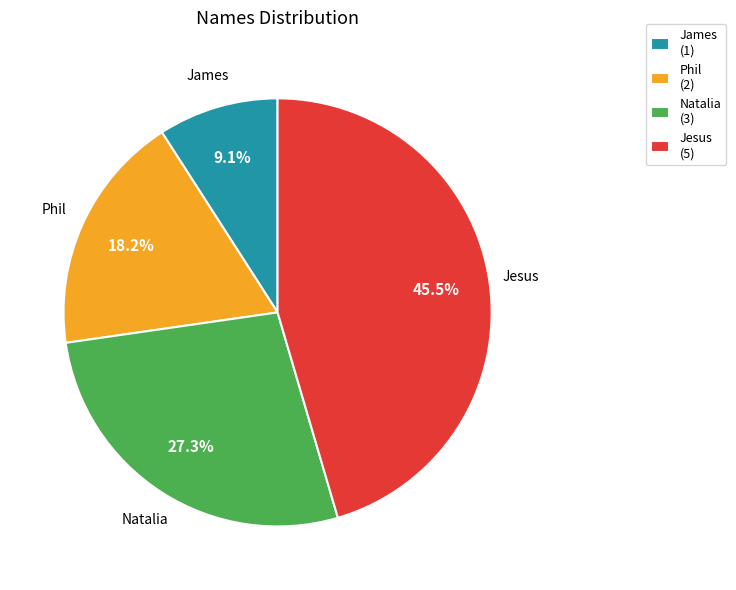

Rank the categories by value from lowest to highest.

James, Phil, Natalia, Jesus